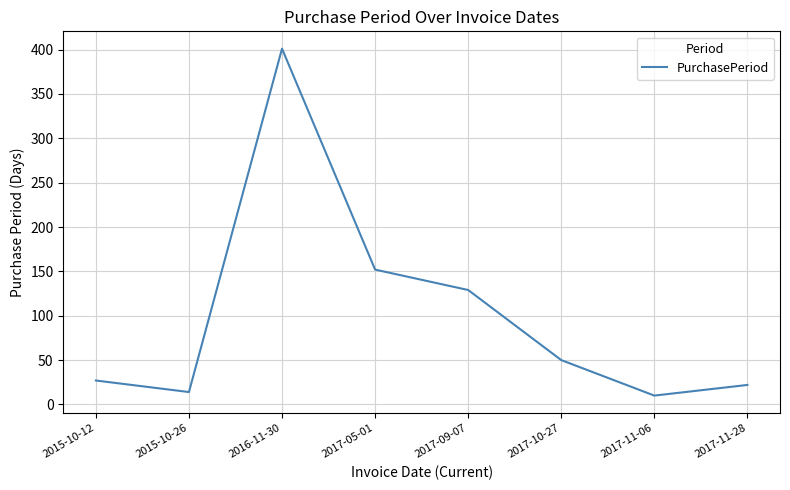

Count the number of categories in the chart.

8